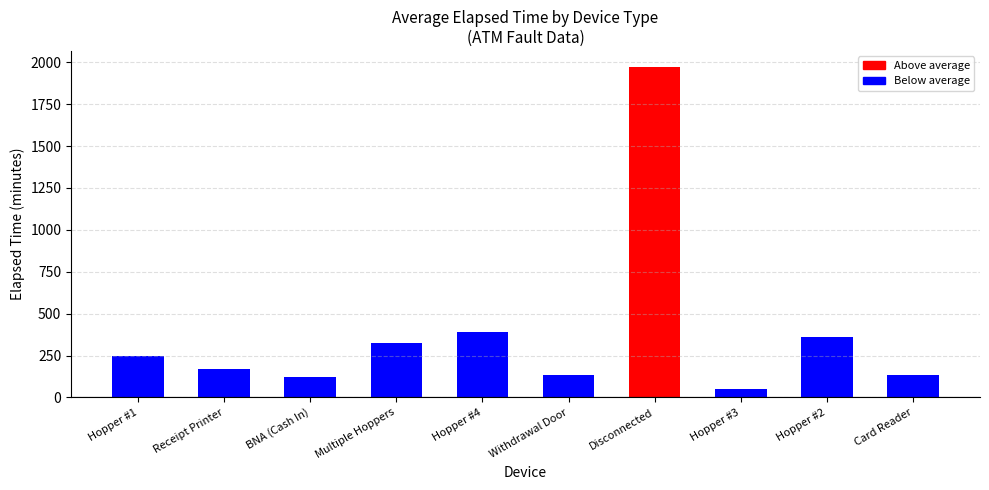

What is the sum of all values?

3903.6